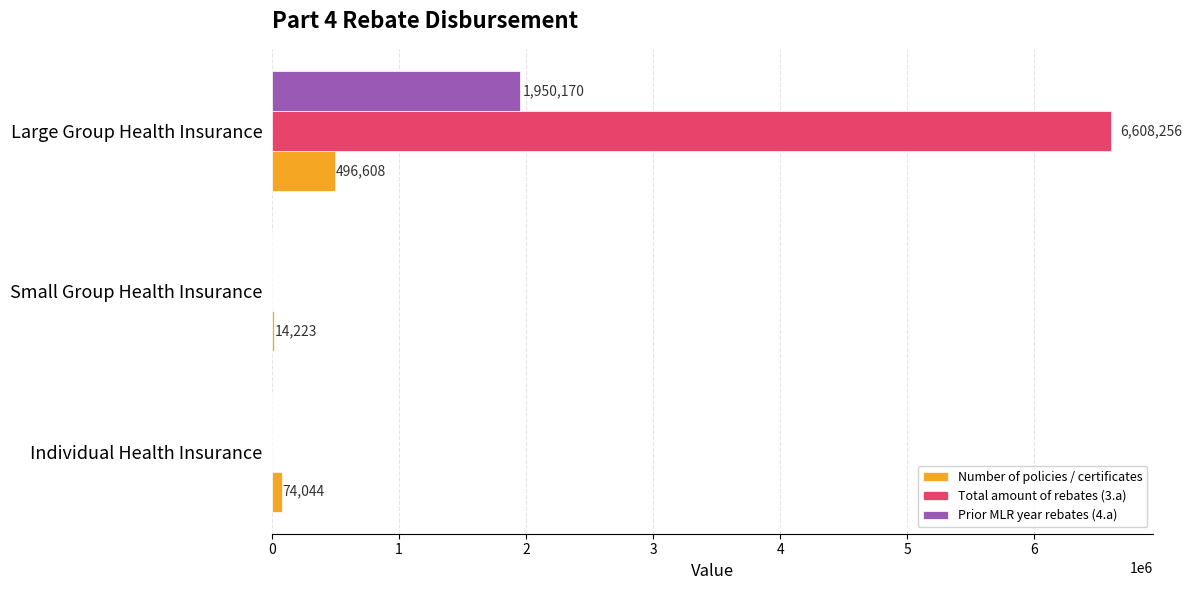

The Prior MLR year rebates (4.a) series shows 2742955 at Large Group Health Insurance. True or false?

False